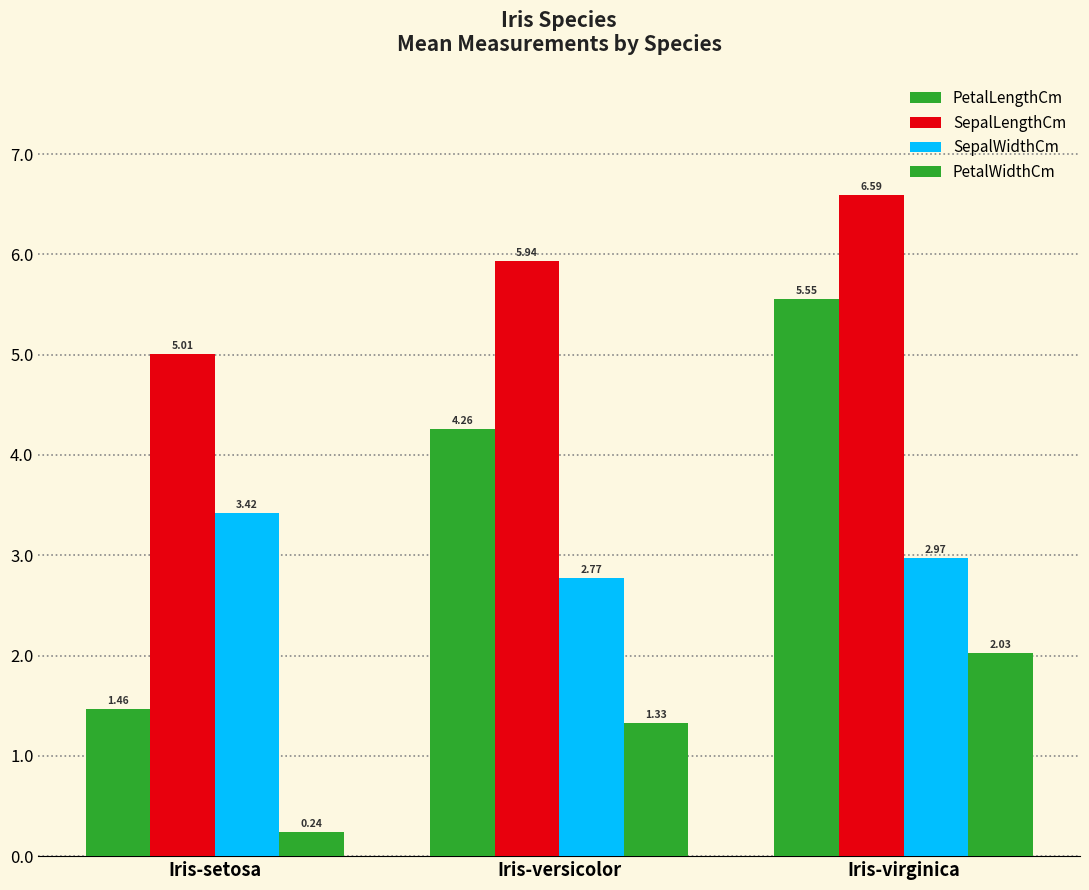

Are the bars horizontal?

No